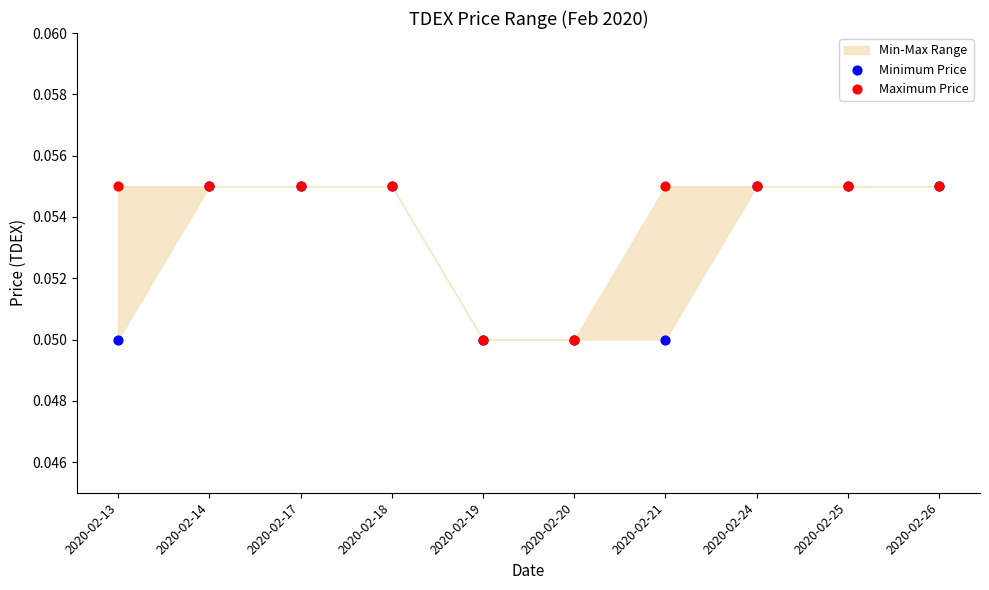

Which series contains the highest Y value?

Minimum Price